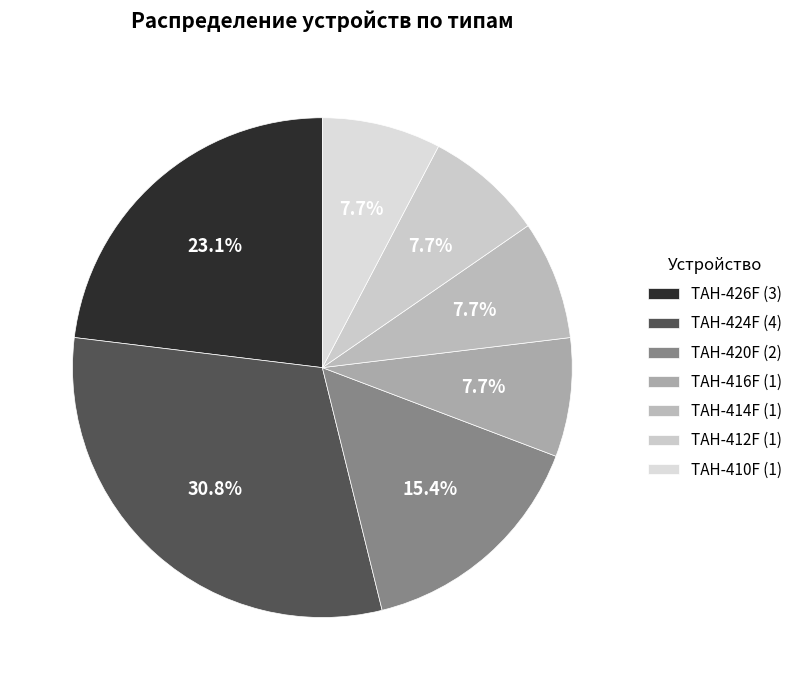

Rank the categories by value from lowest to highest.

ТАН-416F, ТАН-414F, ТАН-412F, ТАН-410F, ТАН-420F, ТАН-426F, ТАН-424F